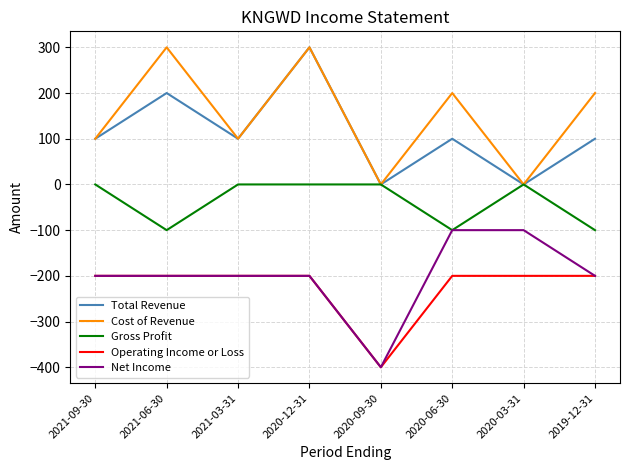

The value of Net Income at 2019-12-31 is -200. True or false?

True